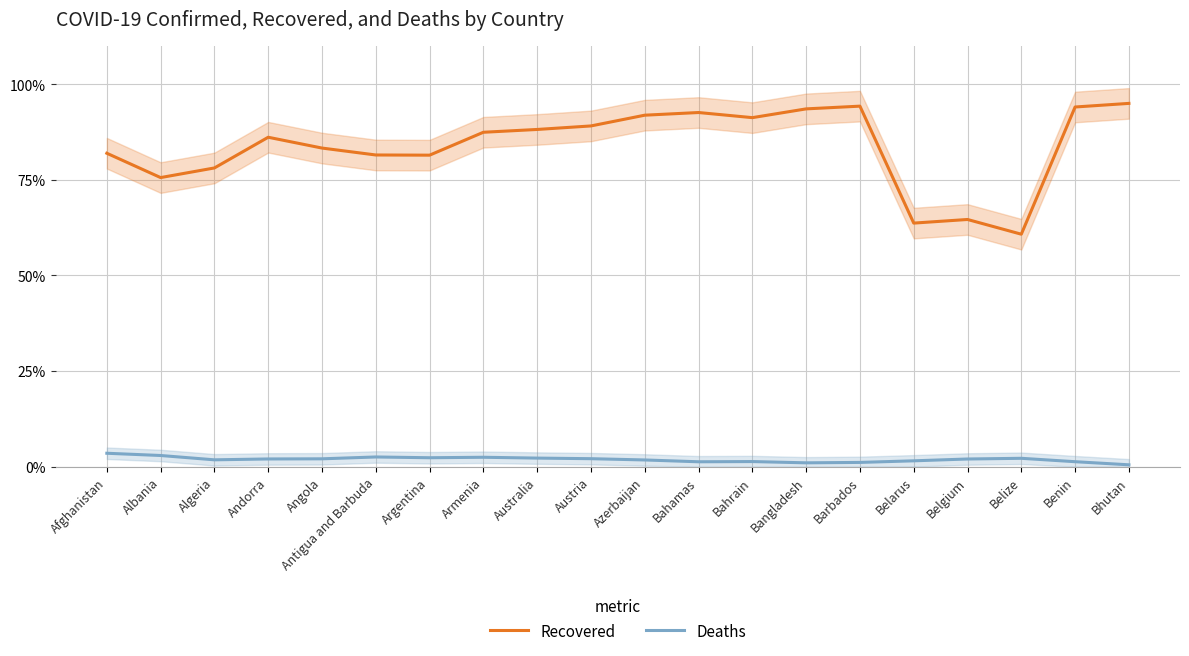

What is the difference between the maximum and second lowest values in the Deaths series?

2.5